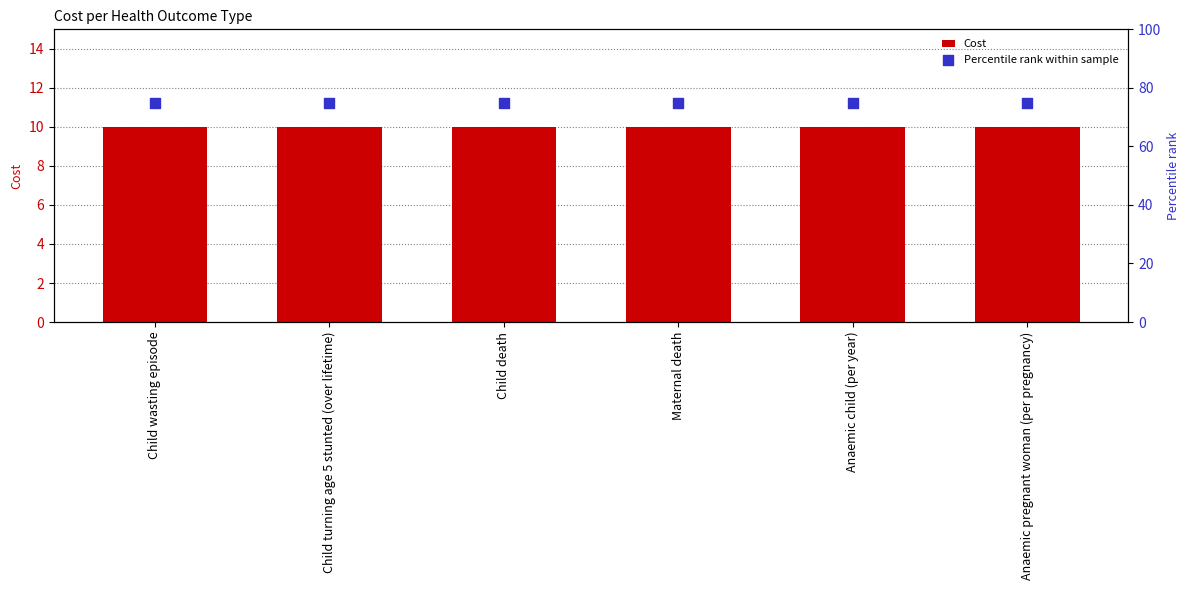

Which series has the largest total across all categories?

Percentile rank within sample